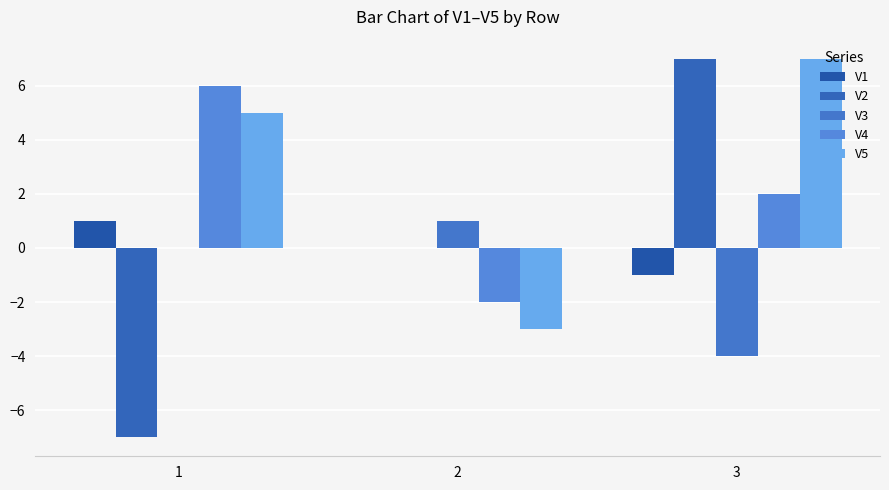

Which series has the largest total across all categories?

V5